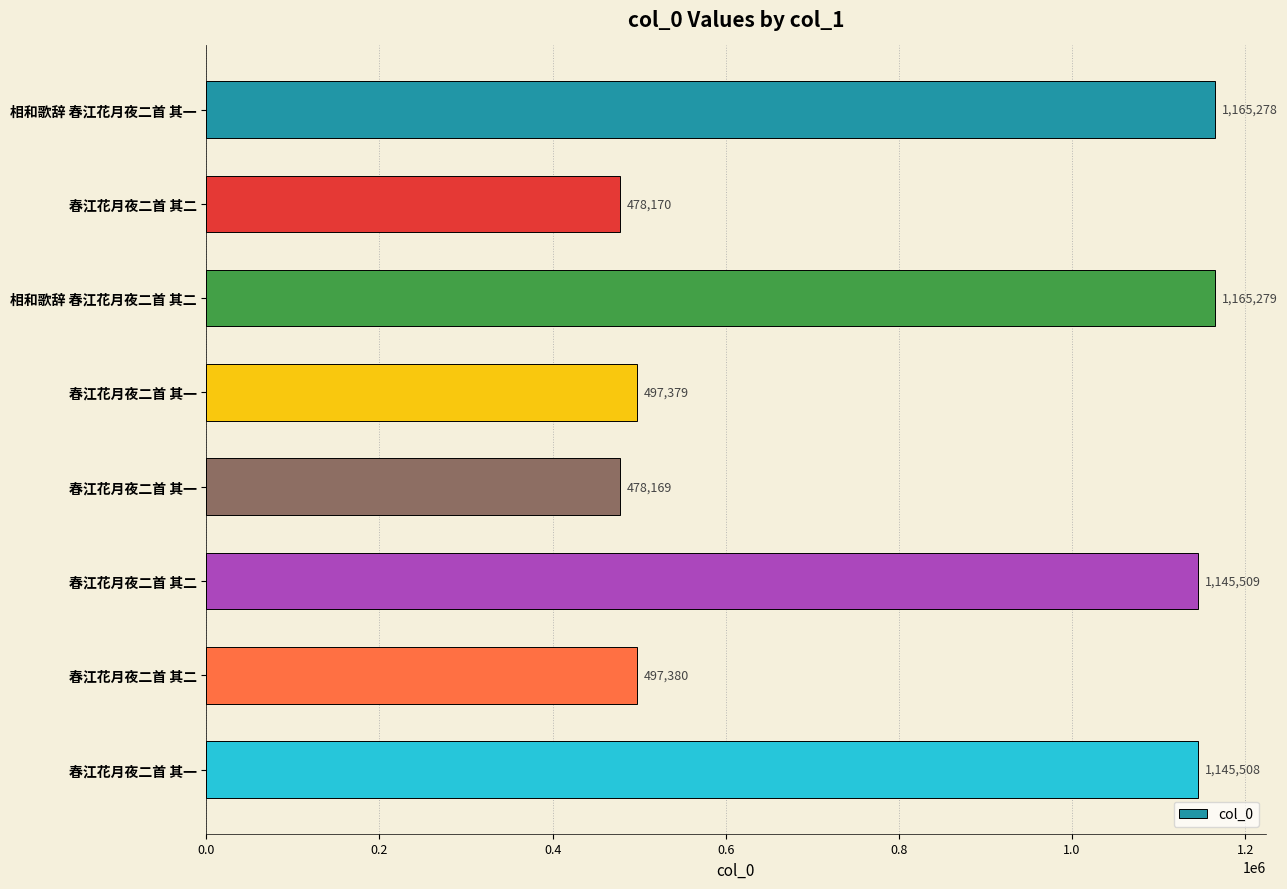

At which category does the chart reach its peak across all series?

相和歌辞 春江花月夜二首 其二